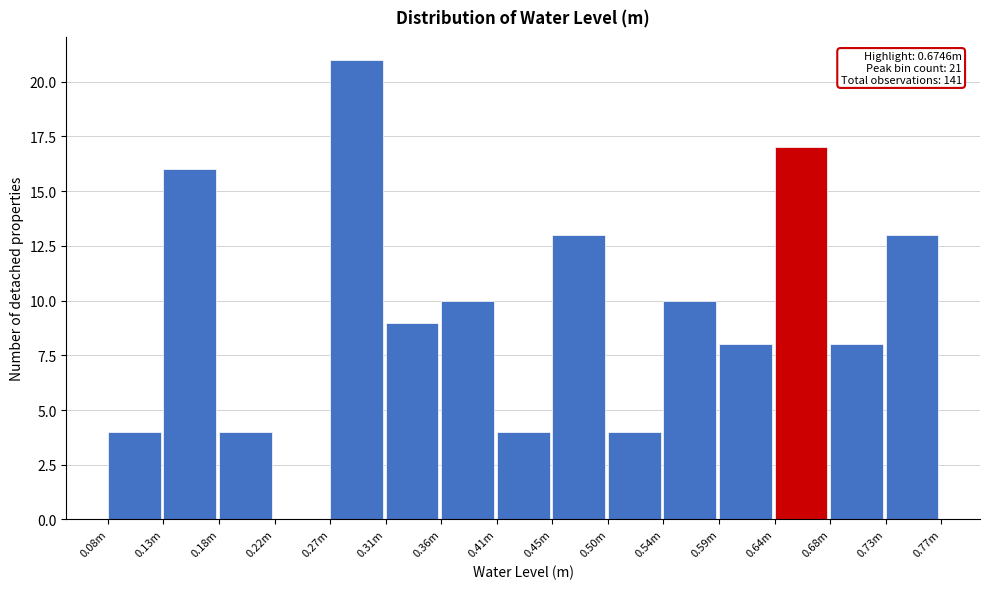

Reading left to right, what are all the values shown in this chart?

0.08m=4	0.13m=16	0.18m=4	0.22m=0	0.27m=21	0.31m=9	0.36m=10	0.41m=4	0.45m=13	0.50m=4	0.54m=10	0.59m=8	0.64m=17	0.68m=8	0.73m=13